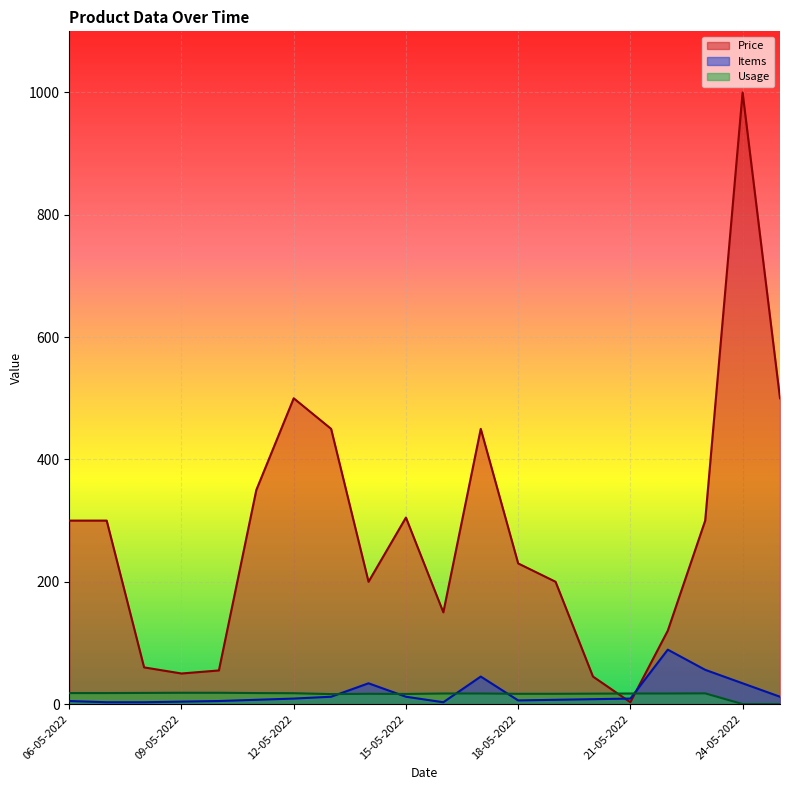

What value does the Usage series have at 13-05-2022?

16.3